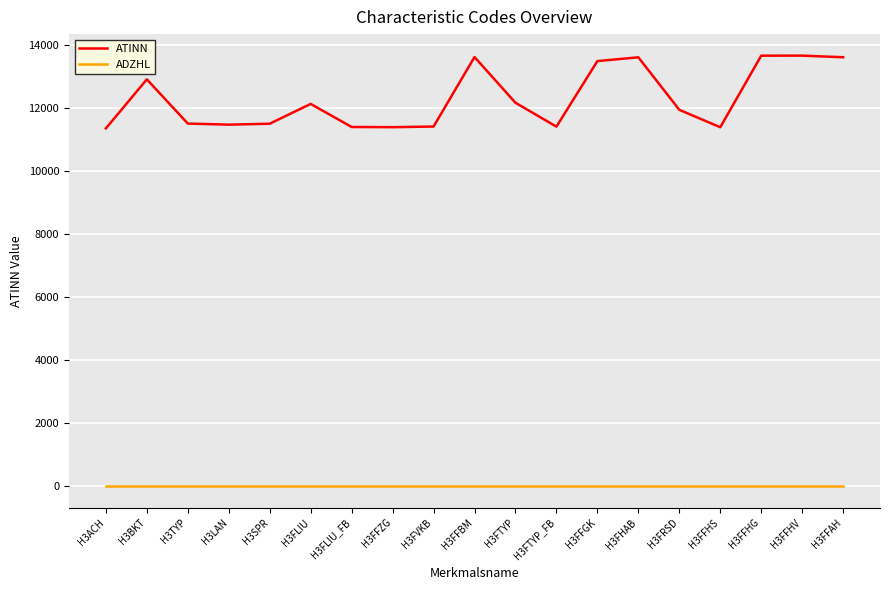

Is it true that ATINN equals 12132 at H3FLIU?

True